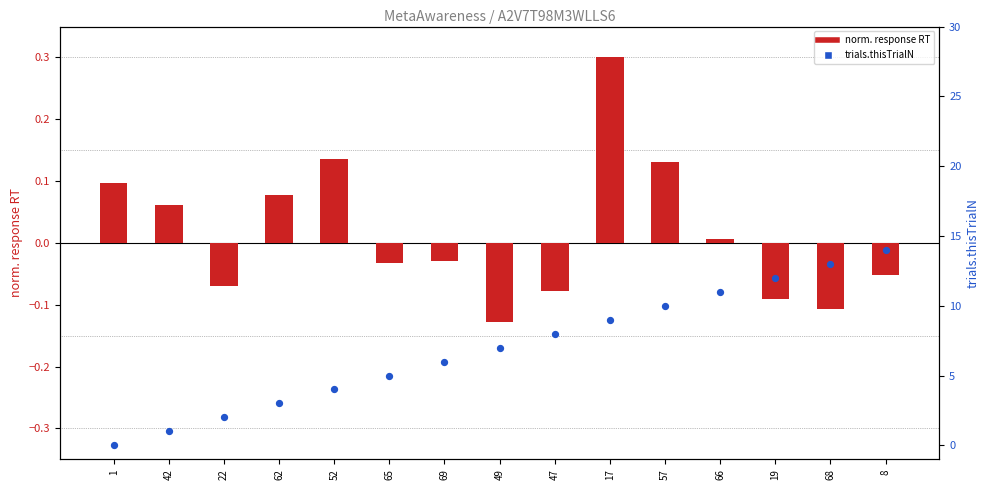

What are all the series names shown in the legend?

norm. response RT, trials.thisTrialN